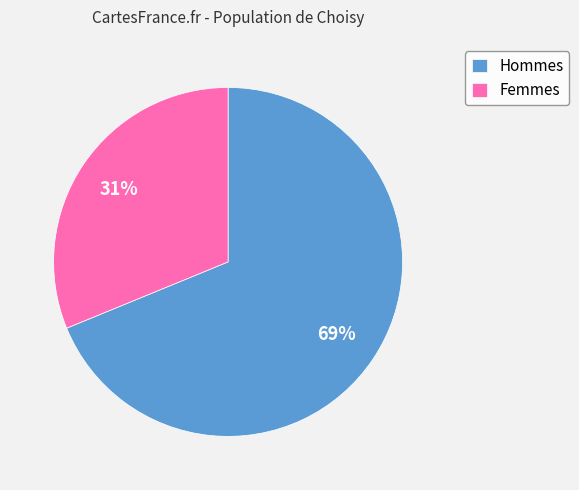

Which has a higher value, Hommes or Femmes?

Hommes